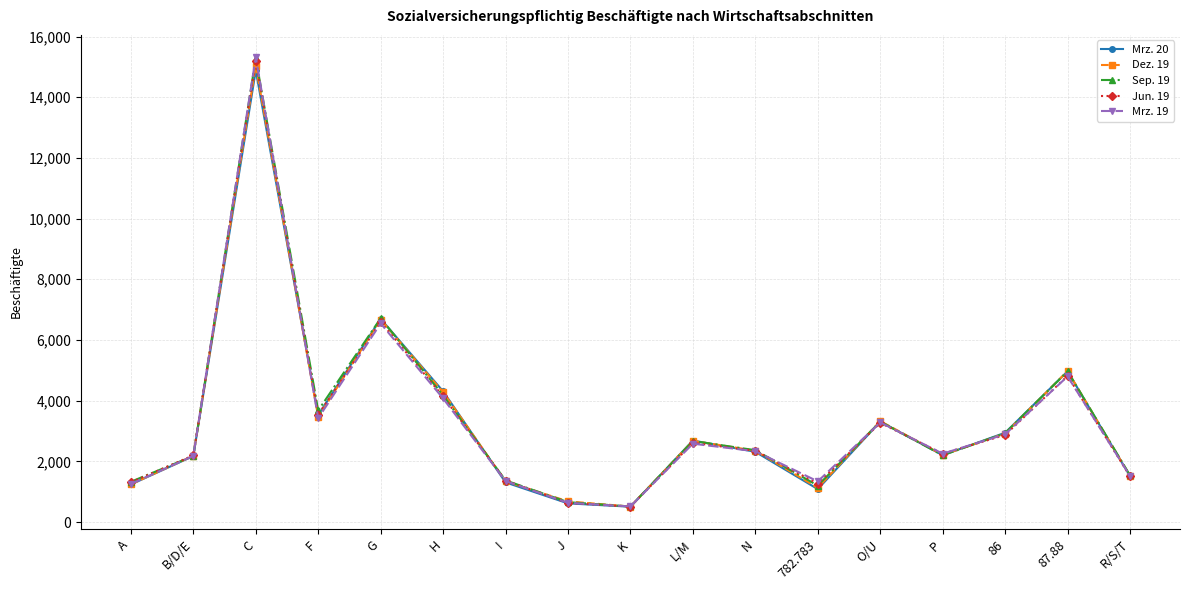

Is the value of Sep. 19 at A greater than the value of Mrz. 19 at 86?

No